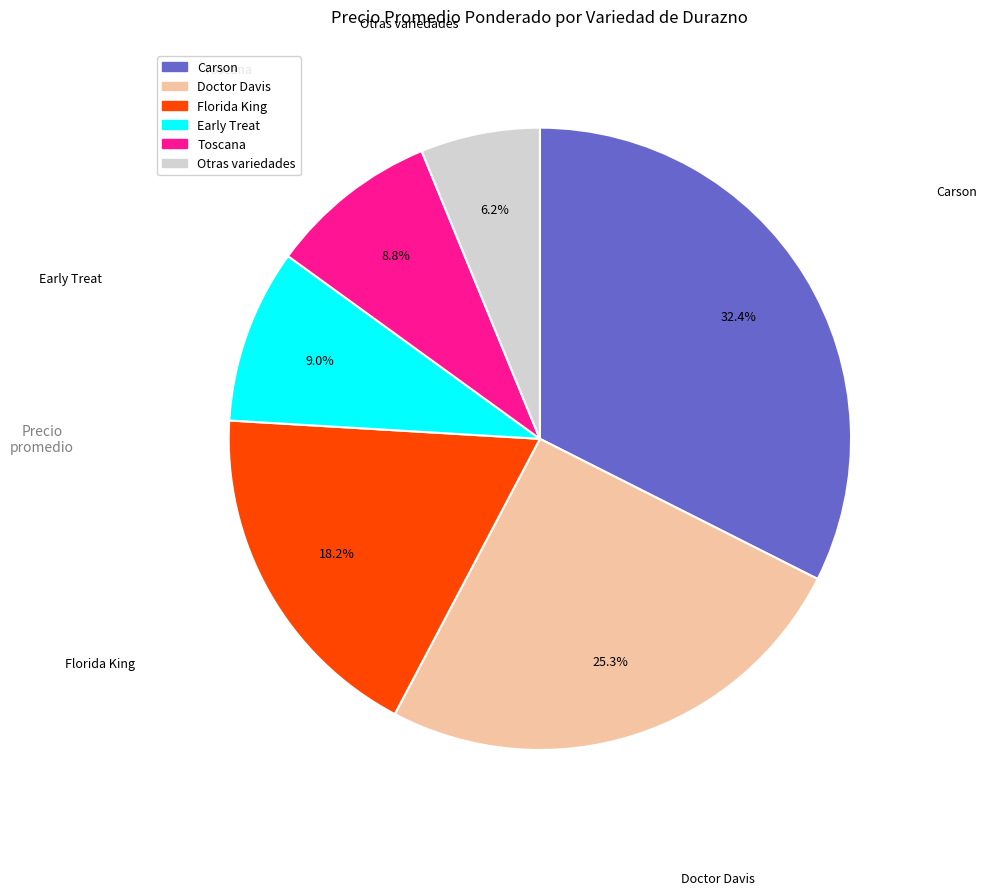

Is there any slice that represents more than half of the pie?

No